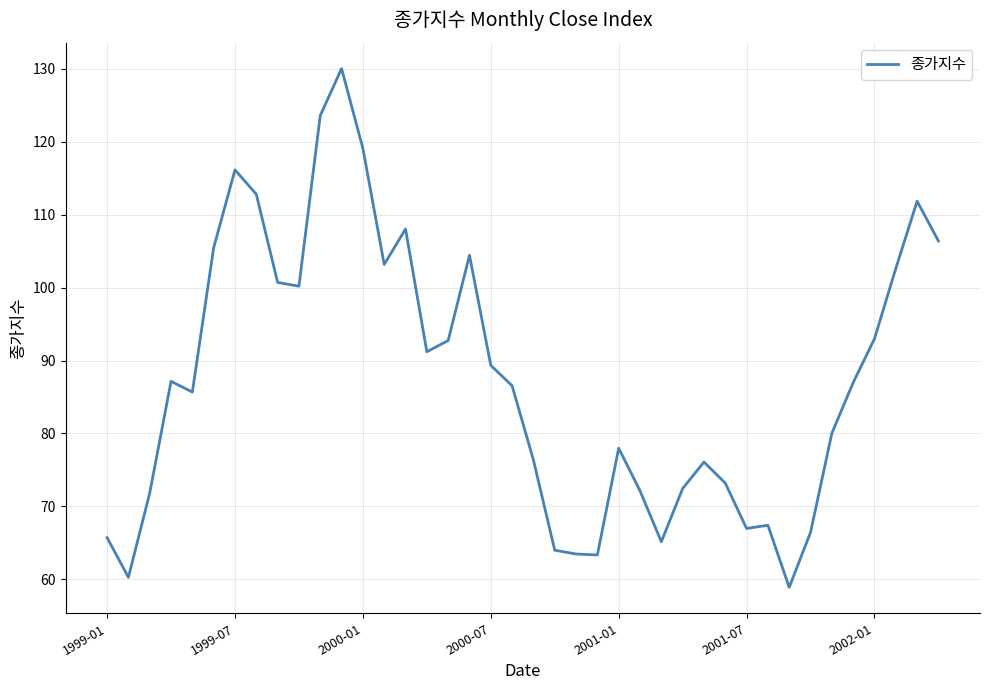

What is the greatest value displayed?

130.0